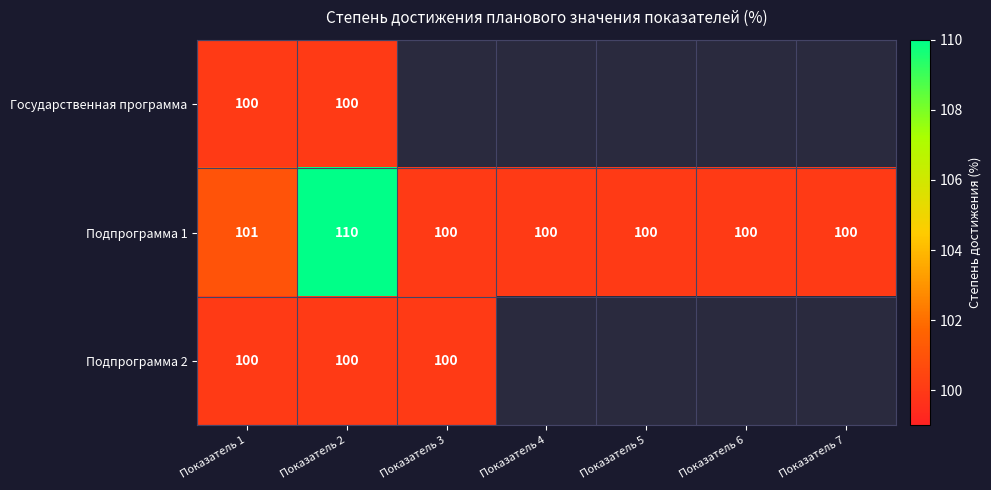

True or false: Подпрограмма 1 has a value of 68.0 at Показатель 6.

False